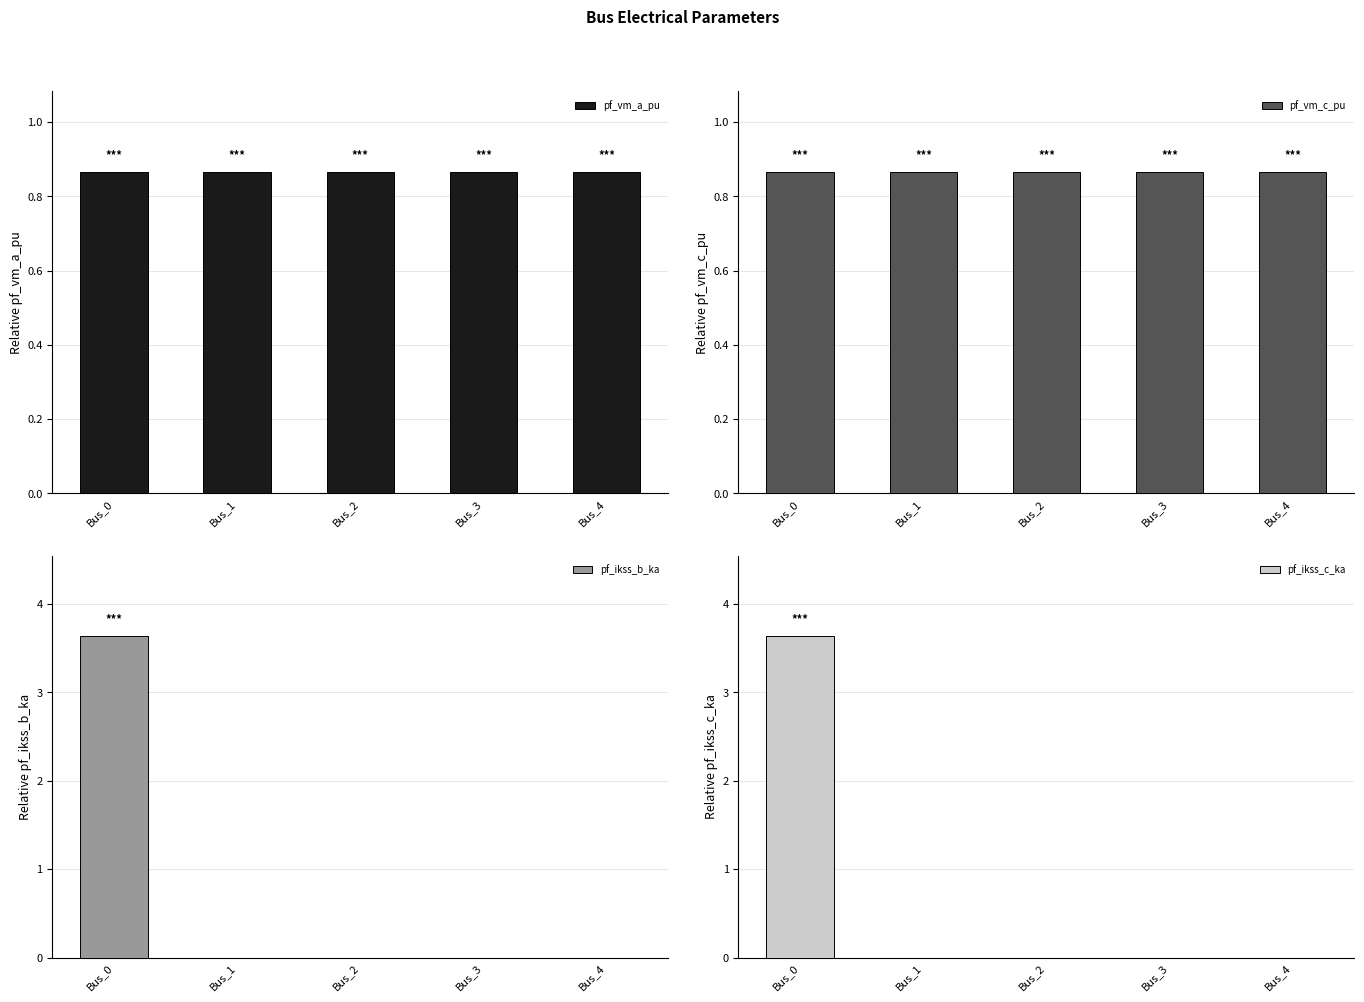

How many bars are there in total?

20